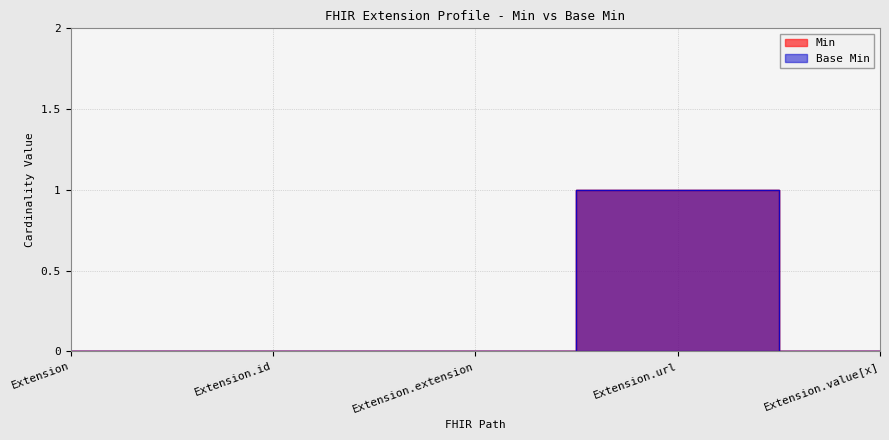

How many values in the Min series exceed 0?

1